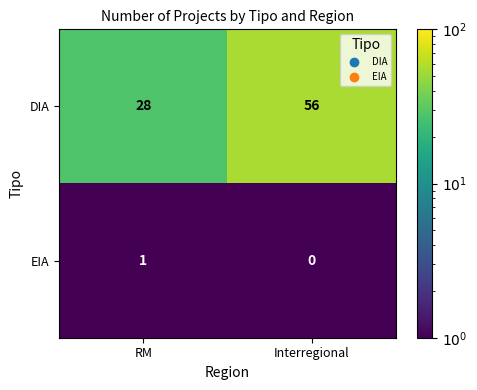

What is the total value across all series at RM?

29